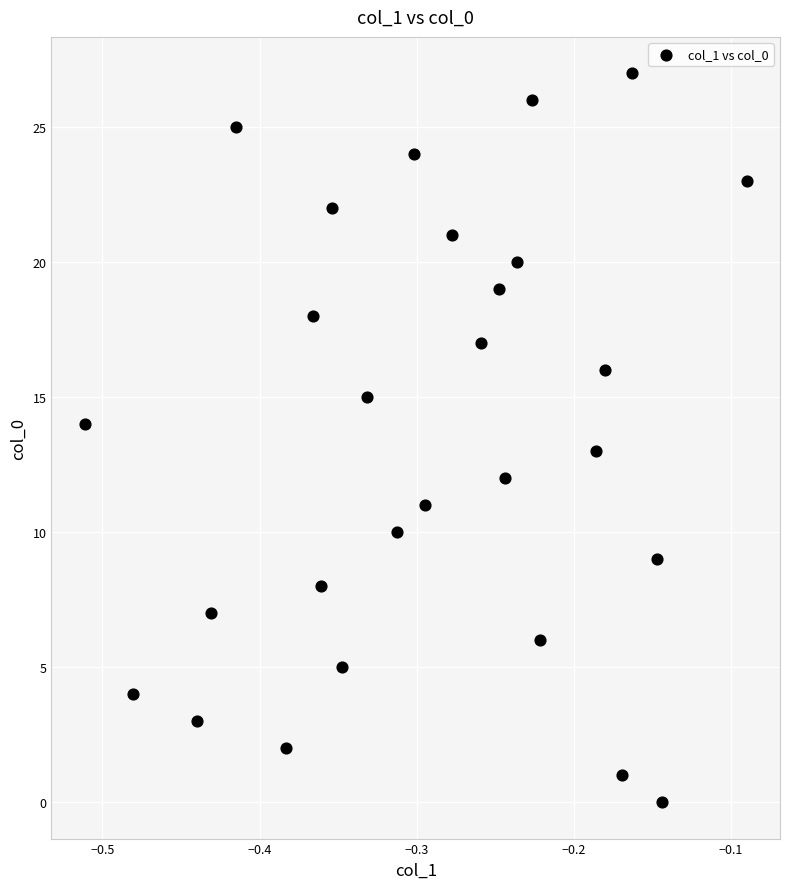

What is the range of Y values (max minus min)?

27